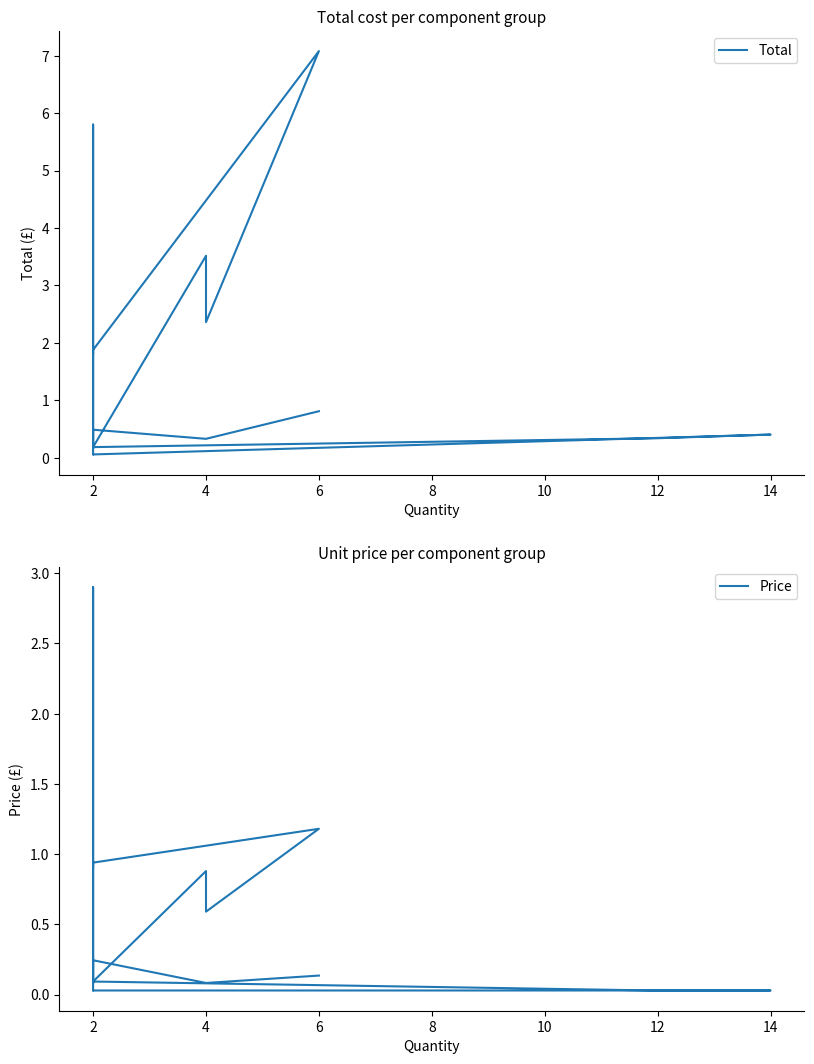

Where is the first local maximum for Price?

2